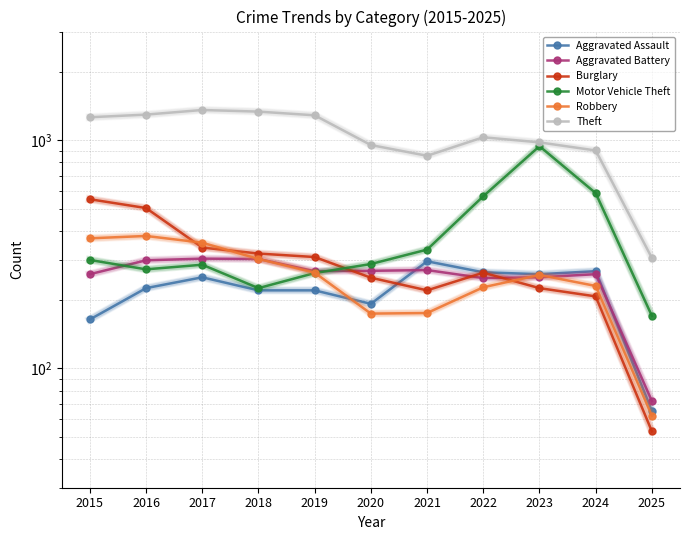

Which series ends up on top after the final intersection of Robbery and Aggravated Assault?

Aggravated Assault